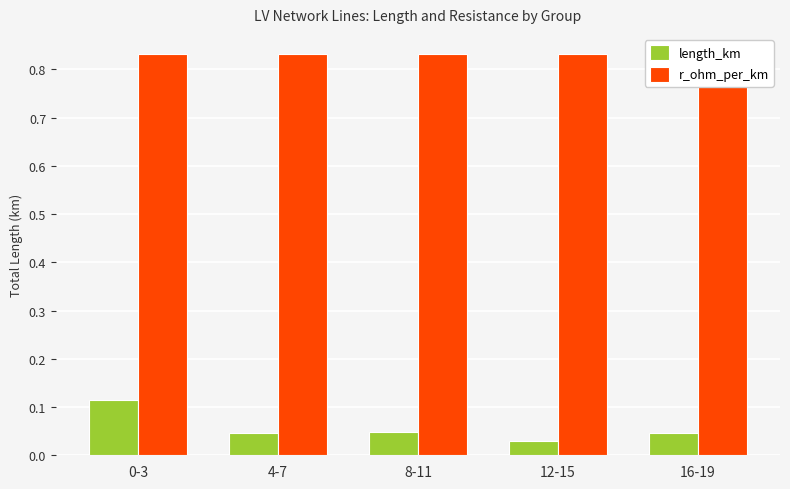

What is the total value across all series at 16-19?

0.9